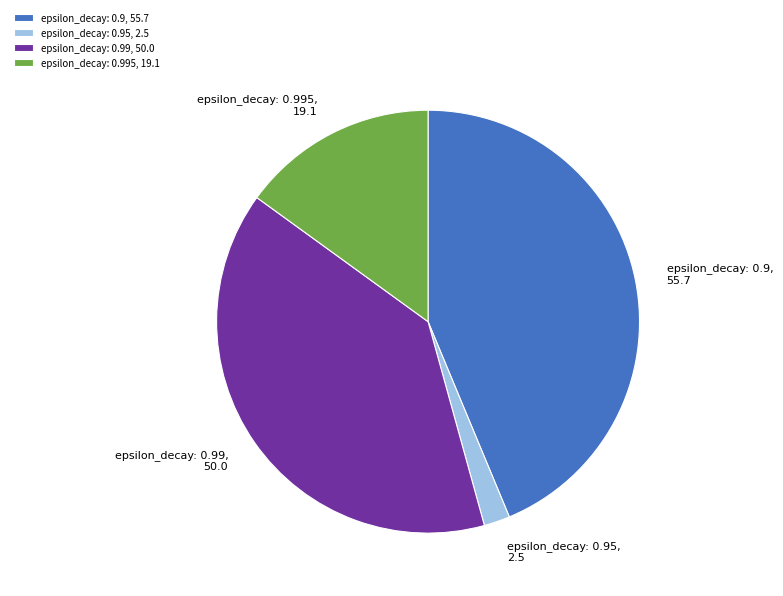

Which has a higher value, epsilon_decay: 0.995 or epsilon_decay: 0.99?

epsilon_decay: 0.99